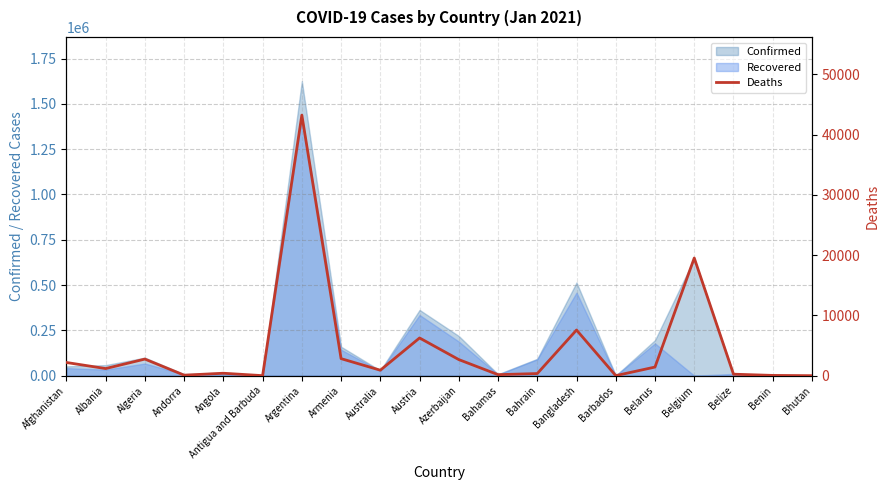

What is the value of the 12th point from the left?

170